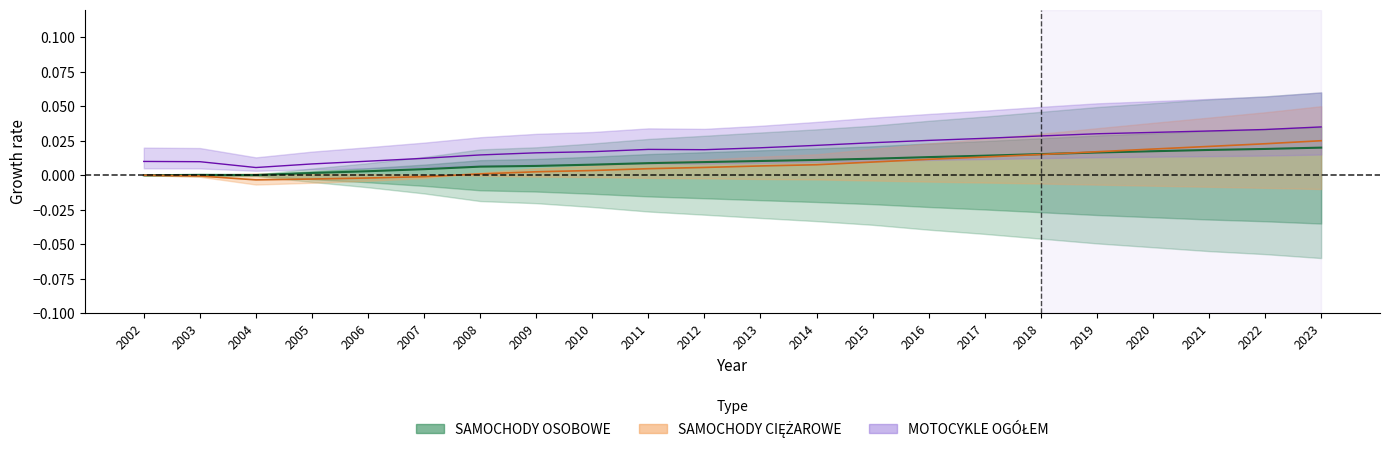

How many categories are shown in the chart?

22